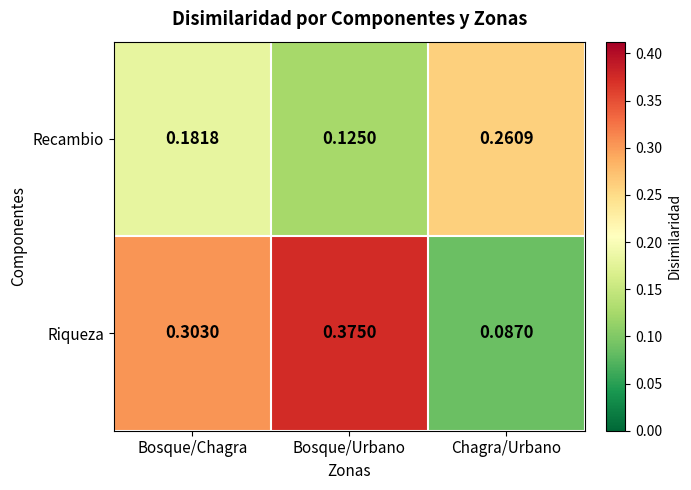

How many distinct data groups are displayed?

2